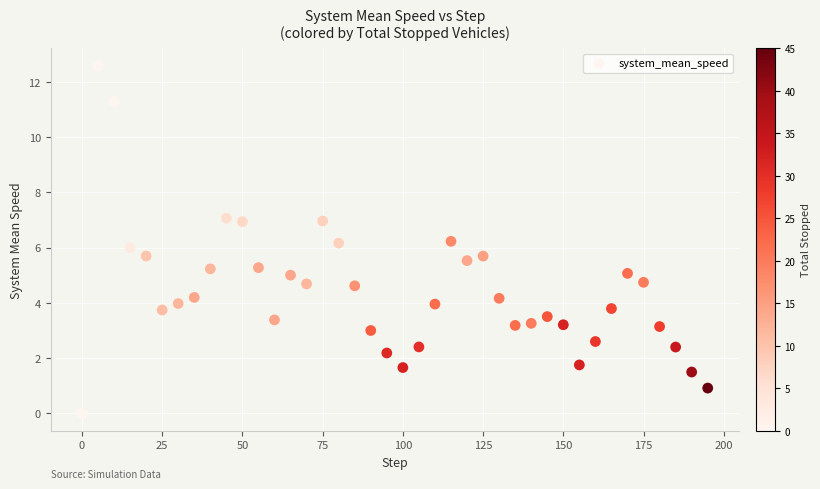

What is the range of X values (max minus min)?

195.0